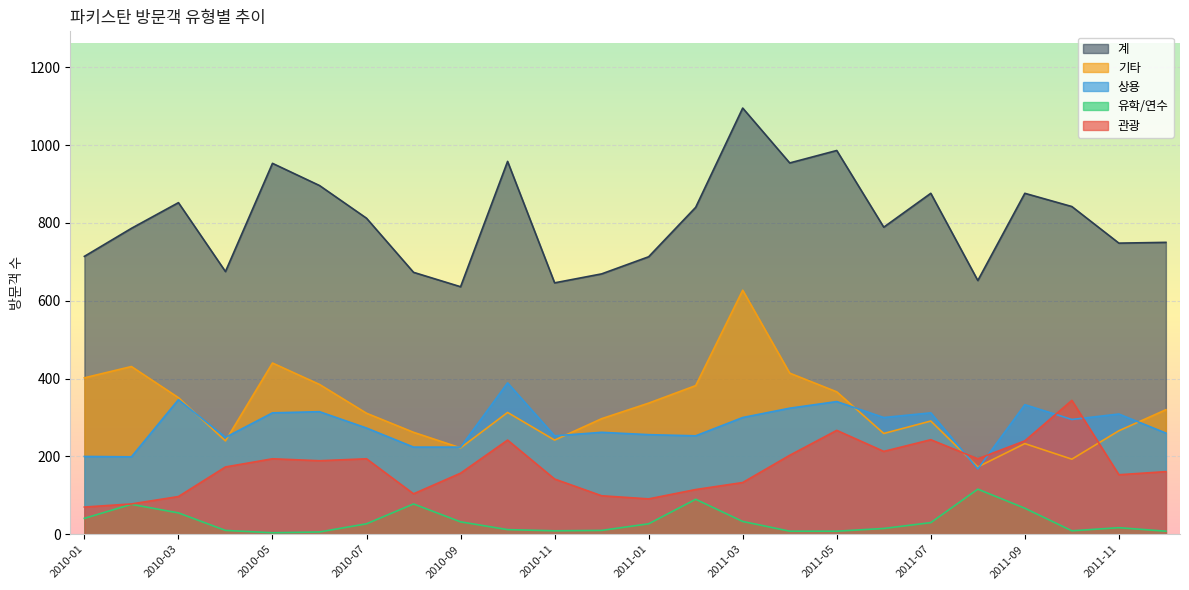

What is the total value across all series at 2010-08?

1341